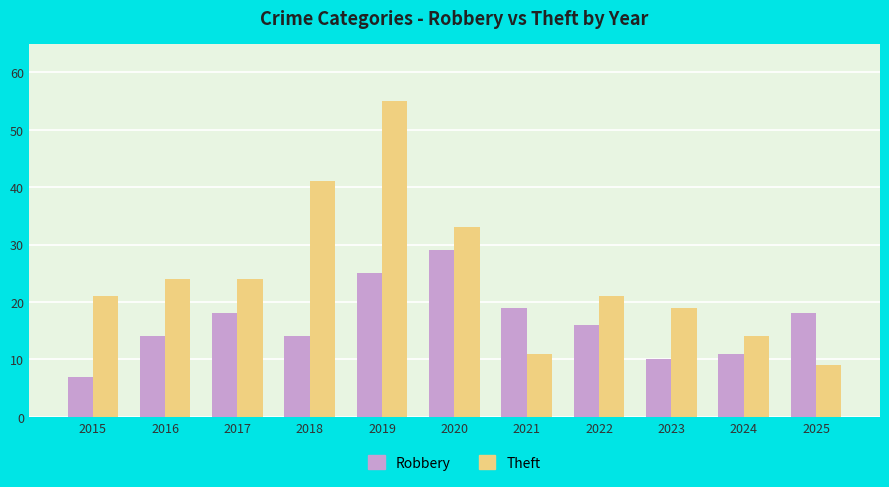

Which series has the largest range (max minus min)?

Theft